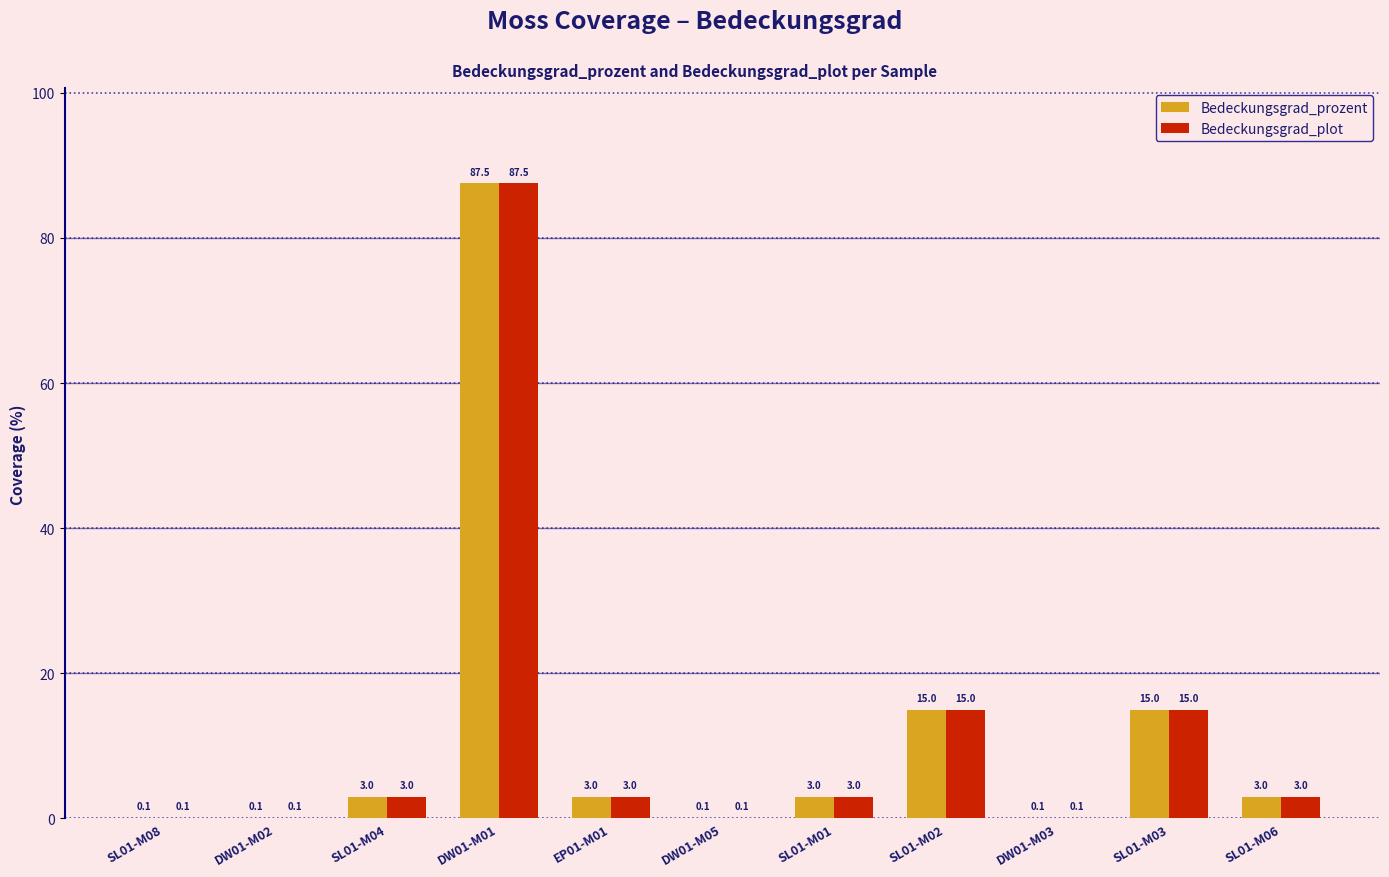

Which category has the highest value in the Bedeckungsgrad_plot series?

DW01-M01